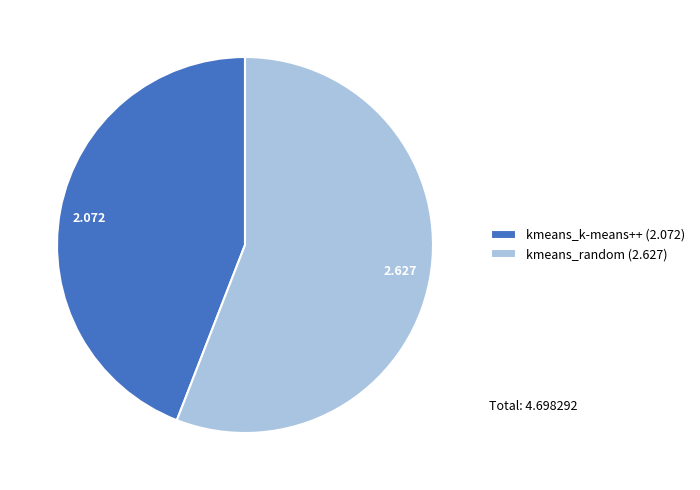

Is it true that kmeans_random is 64% of the pie?

False